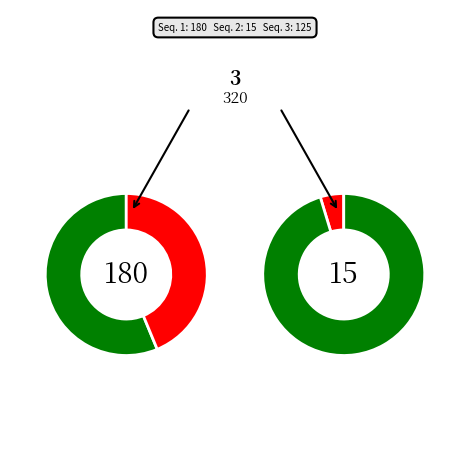

Is it true that 3 is 54% of the pie?

False